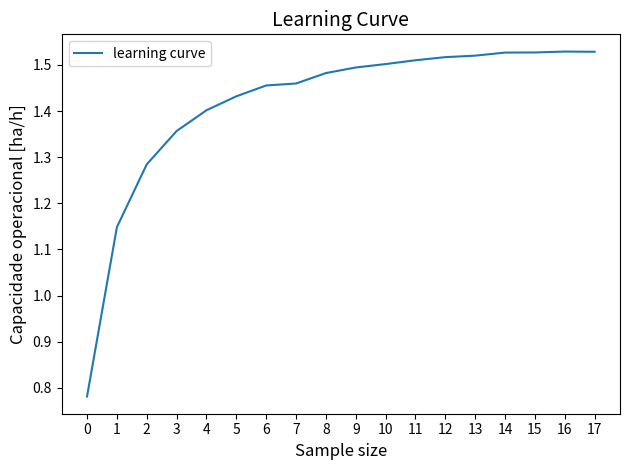

How many lines are shown in the chart?

1